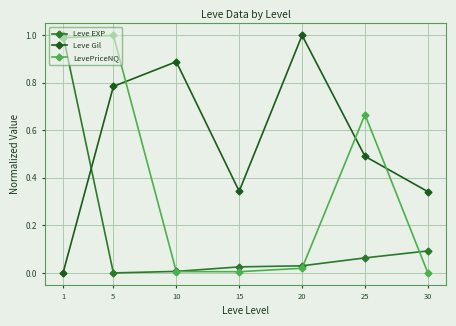

At which category is the sum across all series the highest?

1